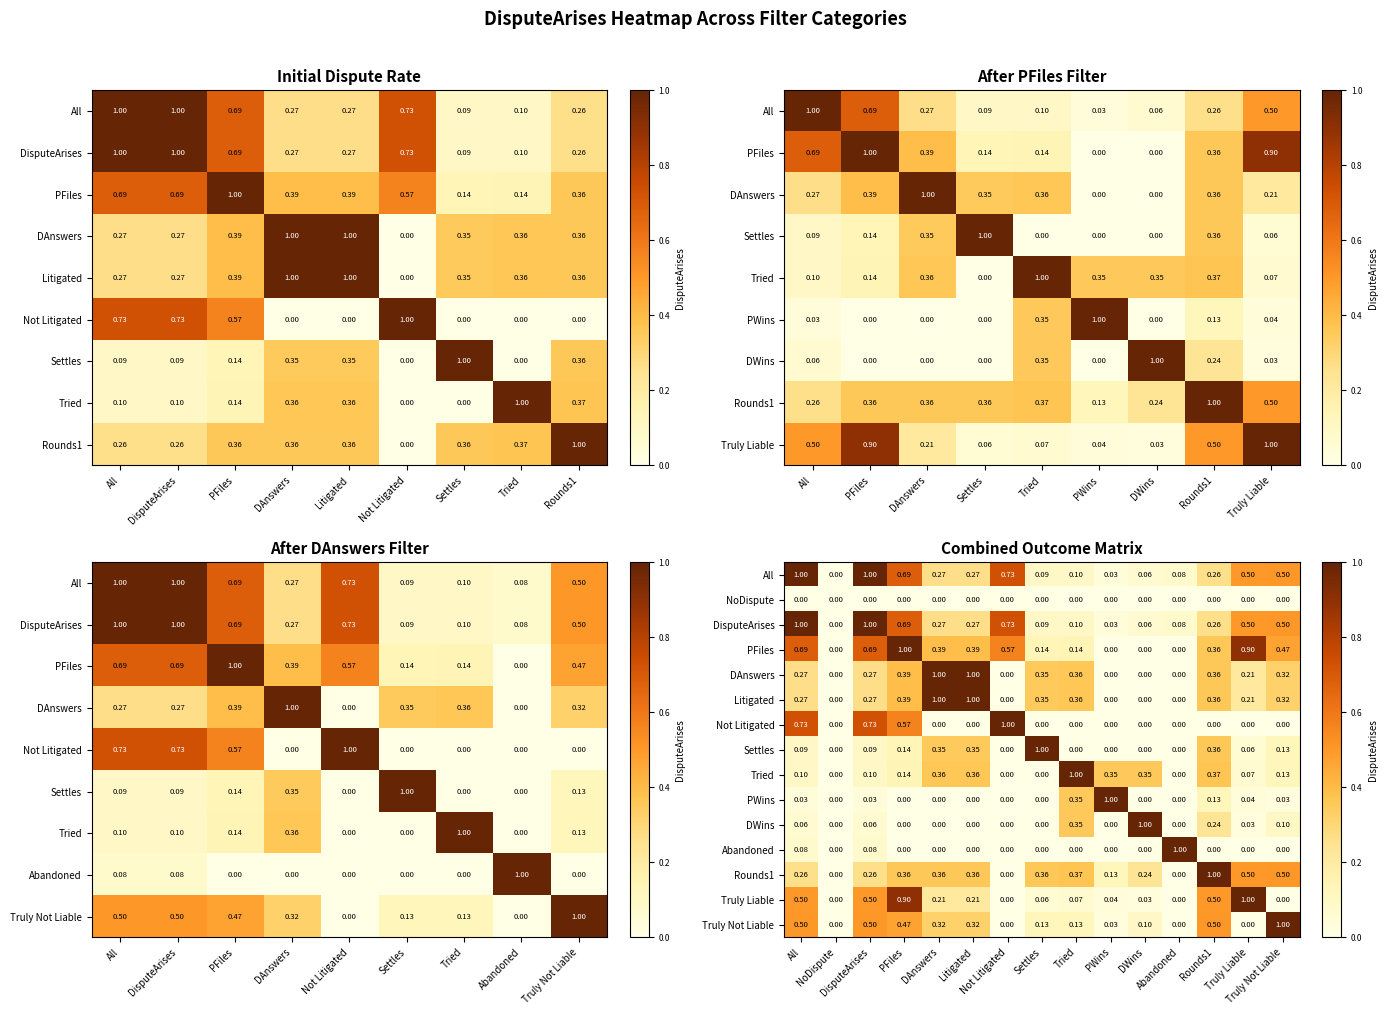

How many values in Tried are above zero?

11